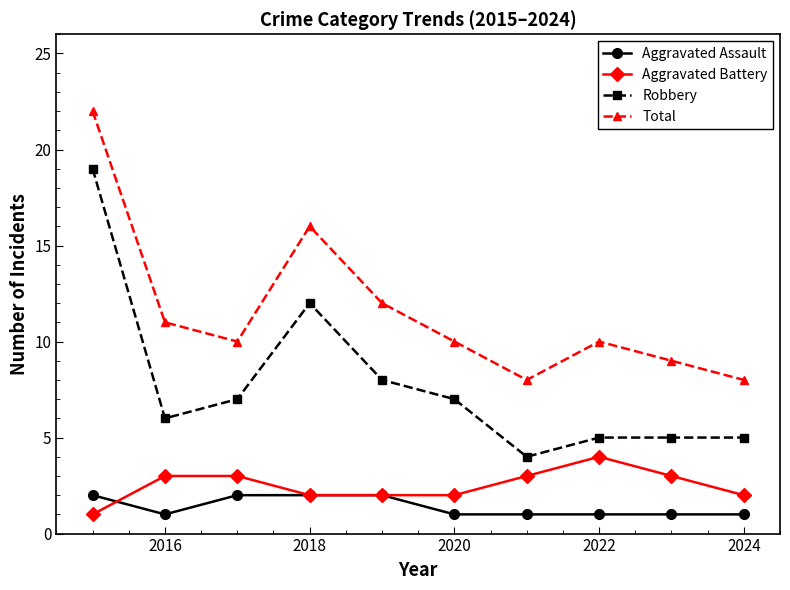

True or false: Aggravated Battery and Total cross at least once.

False